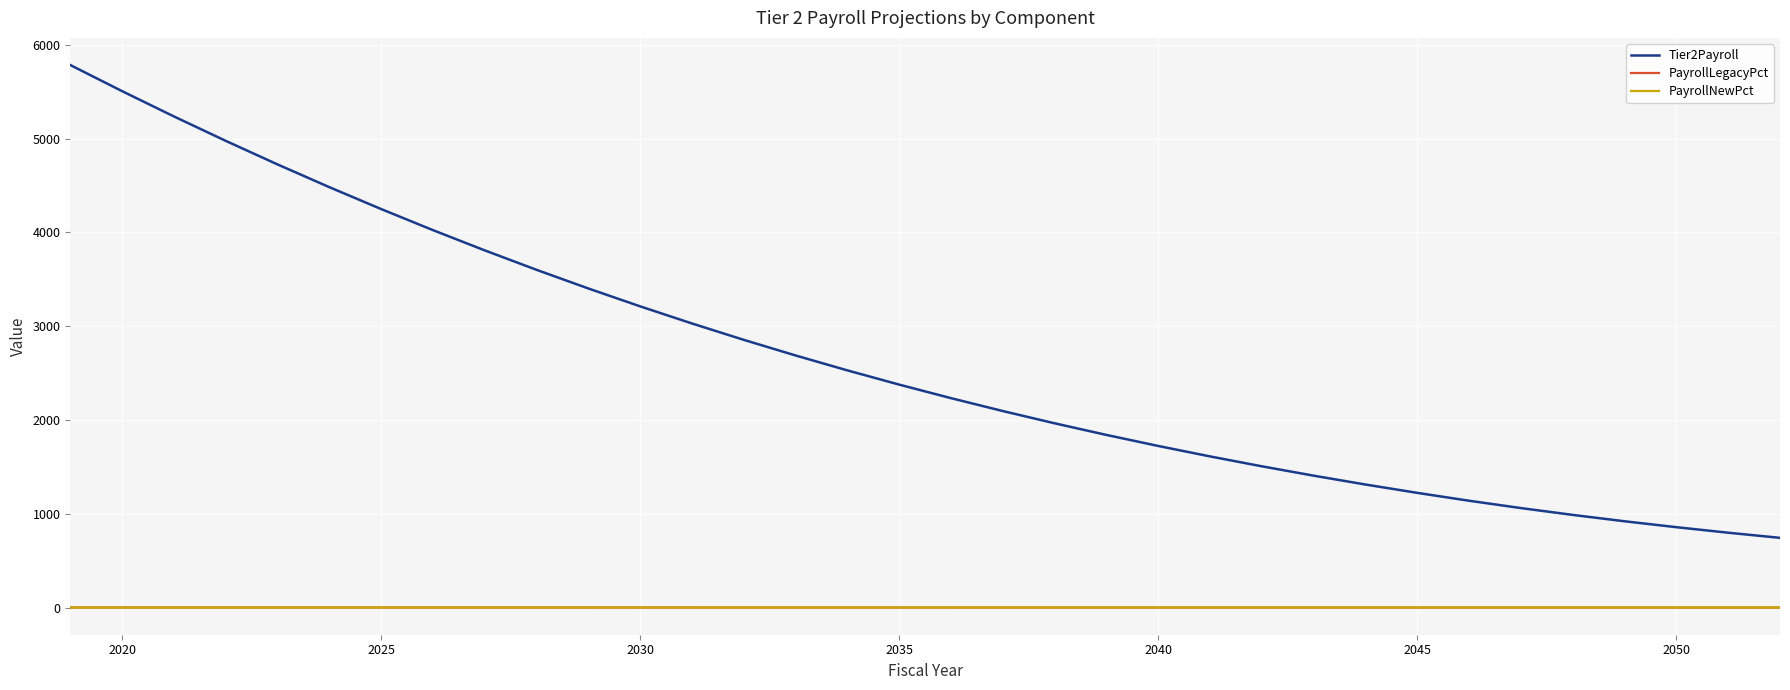

Which series has the largest total across all categories?

Tier2Payroll